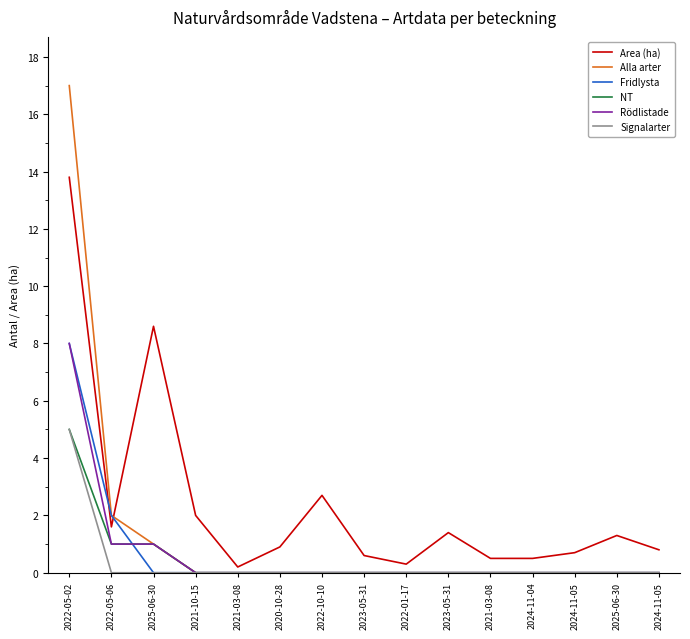

What are all the series names shown in the legend?

Area (ha), Alla arter, Fridlysta, NT, Rödlistade, Signalarter